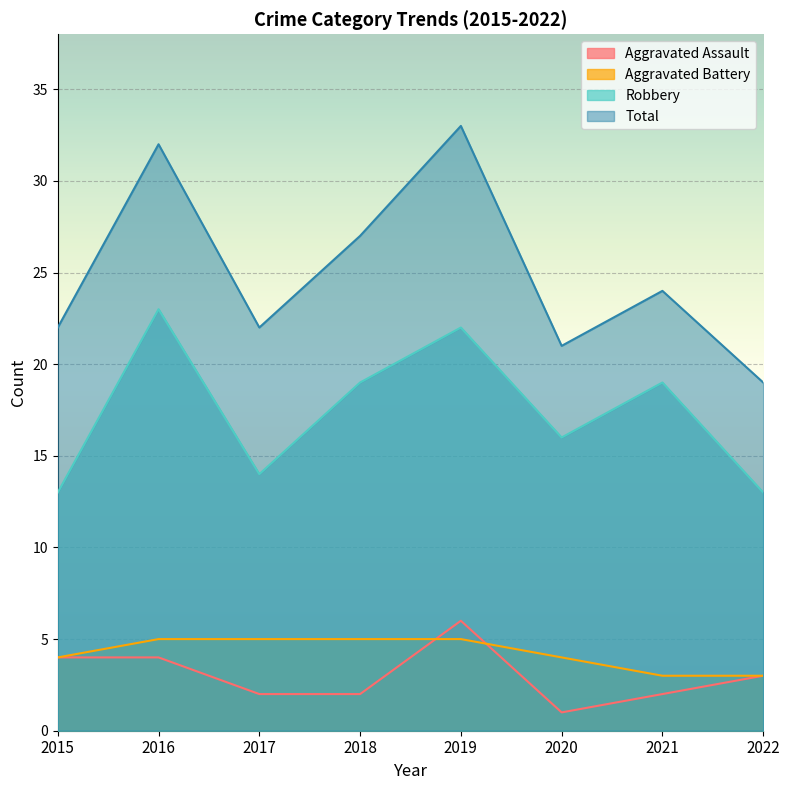

How many data points in Robbery are less than 19?

4